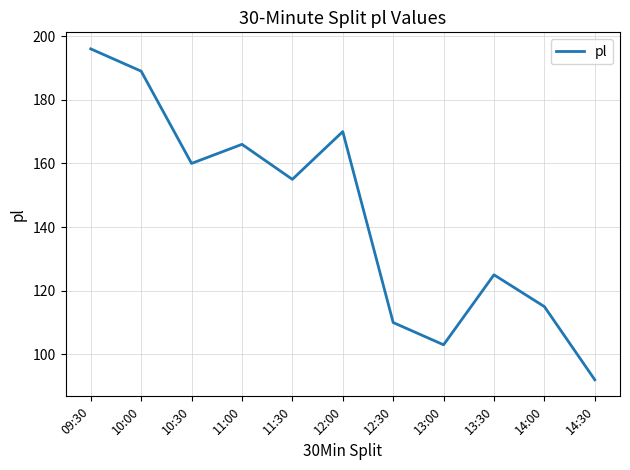

What is the difference between the second highest and second lowest values?

86